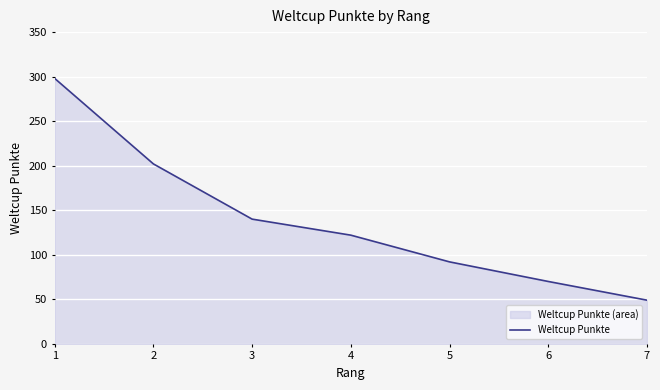

Where does the data first go above 122?

1